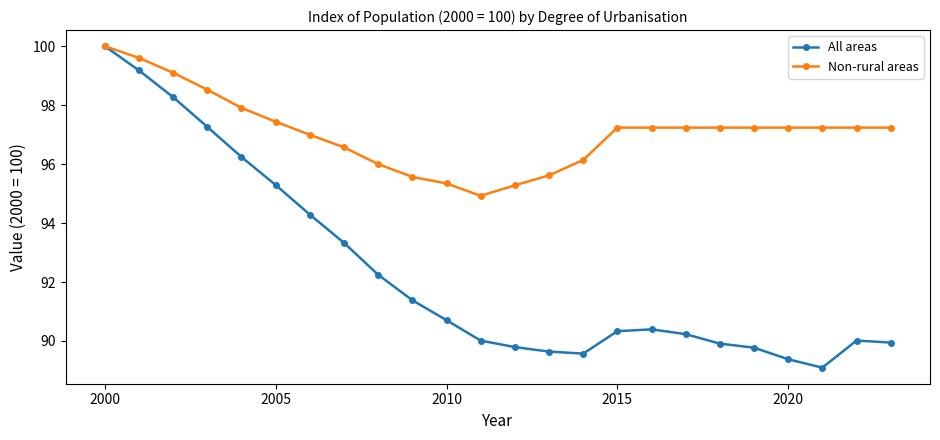

Which series has the largest total across all categories?

Non-rural areas